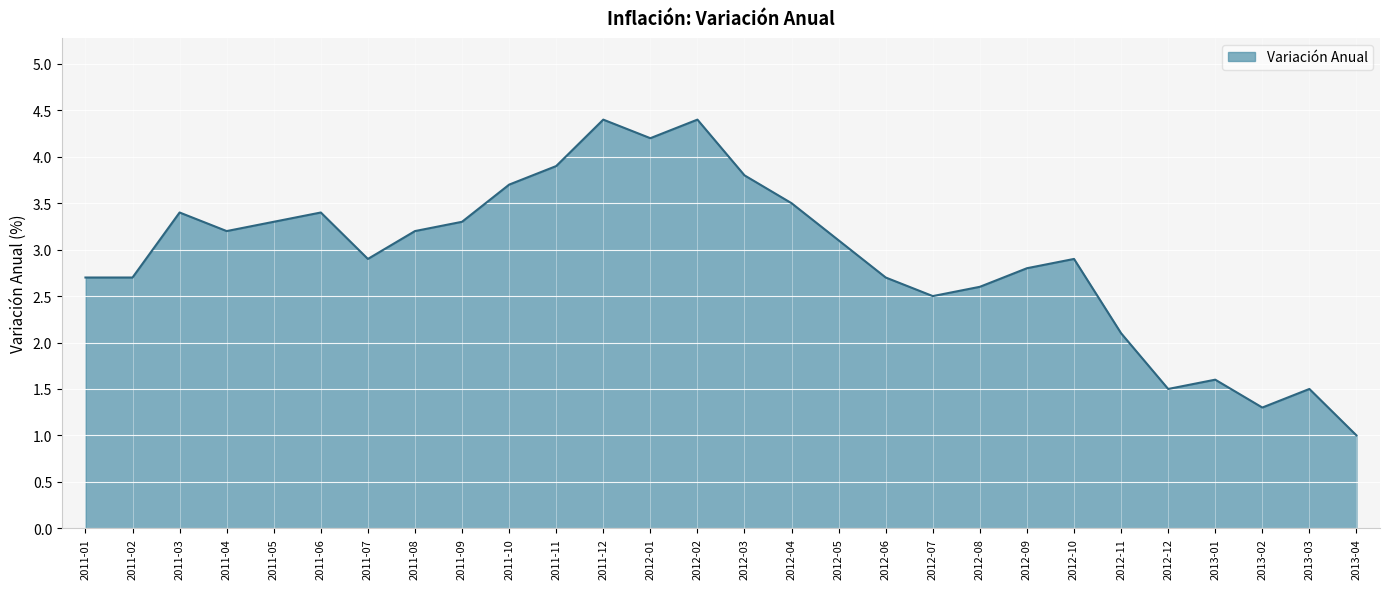

Which category has the lowest value across all series?

2013-04